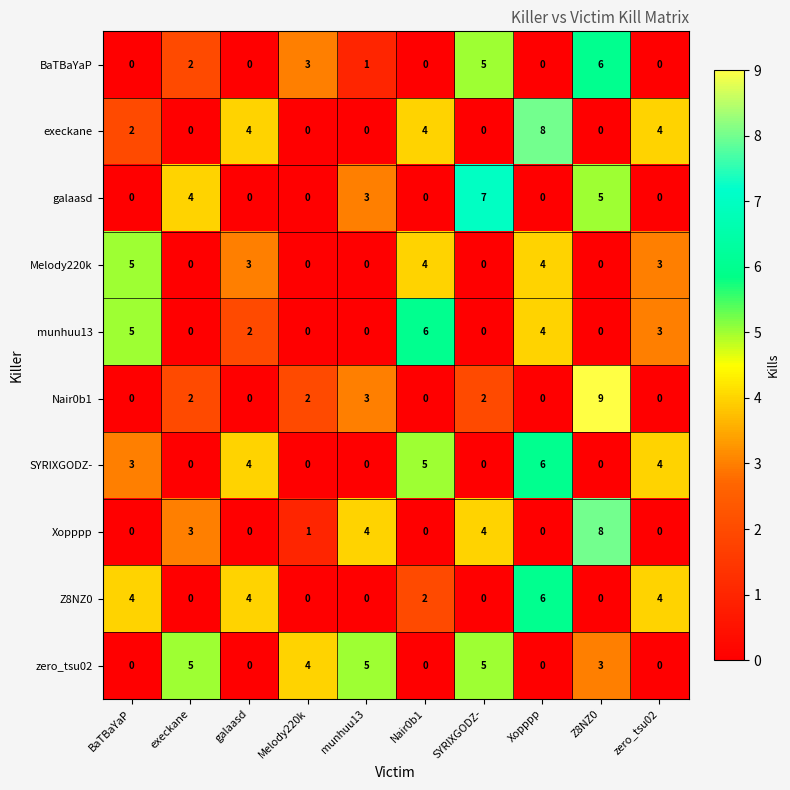

What is the total value across all series at execkane?

16